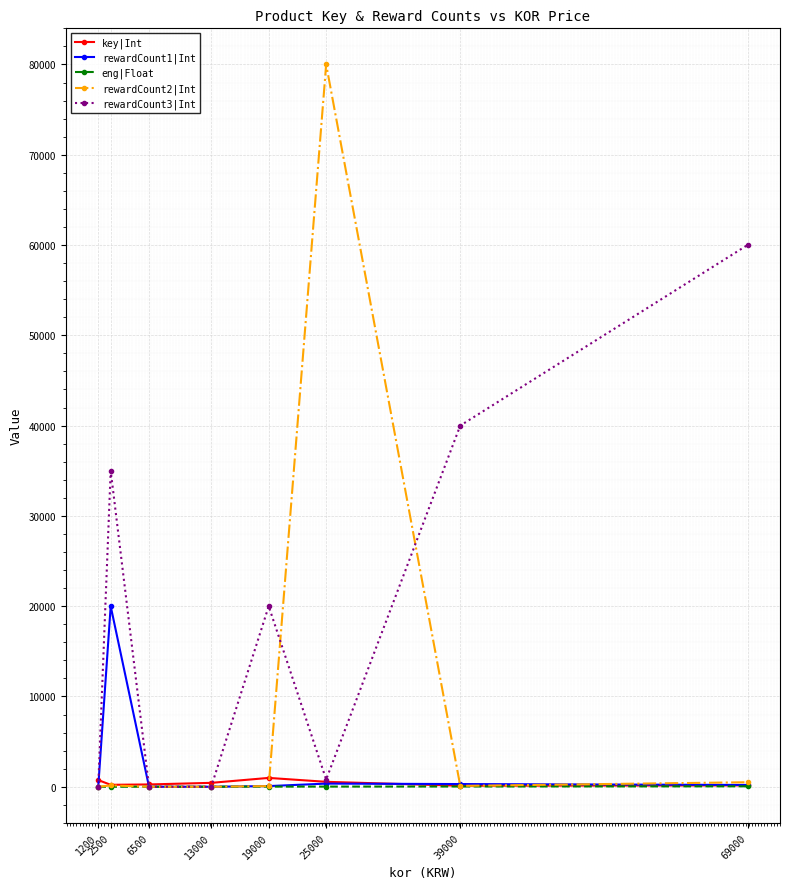

True or false: rewardCount1|Int and rewardCount2|Int intersect in this chart.

True